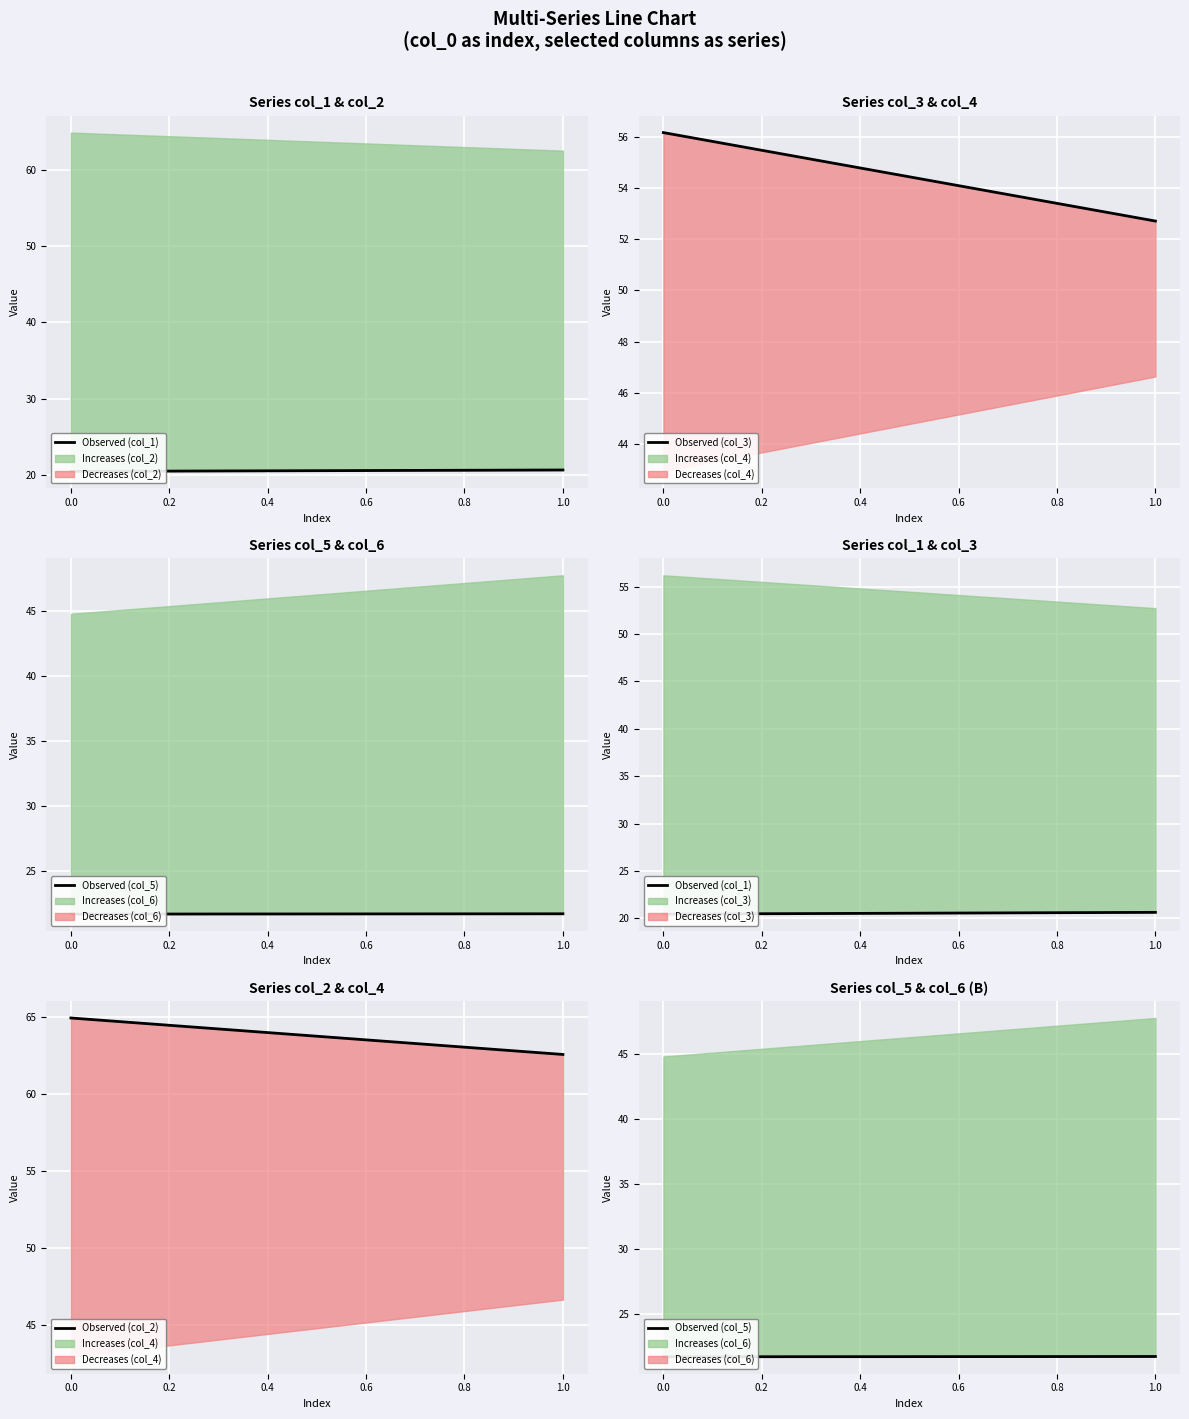

Is this an area chart (filled region under the line)?

No